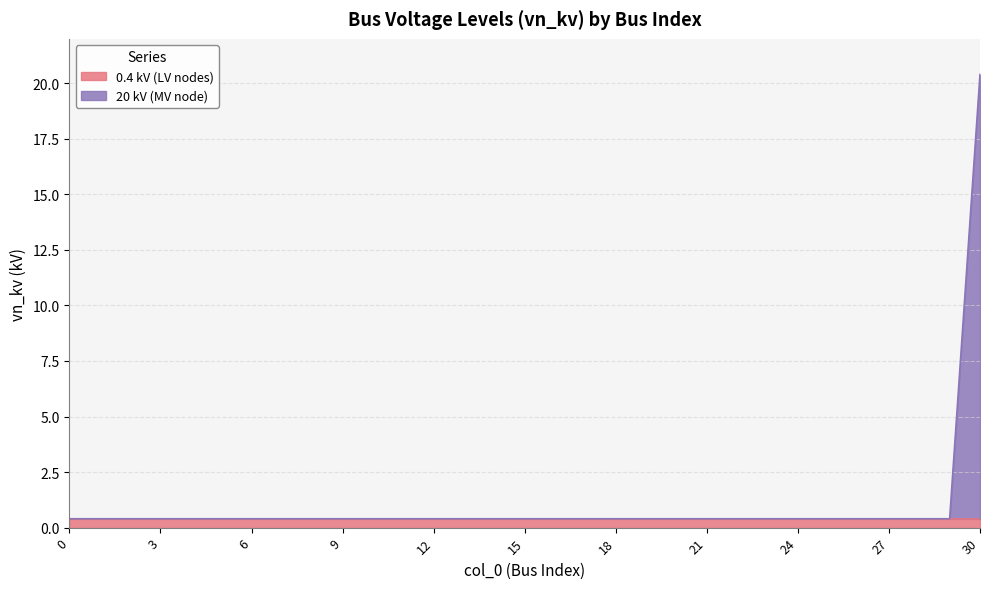

What is the greatest value displayed?

20.4